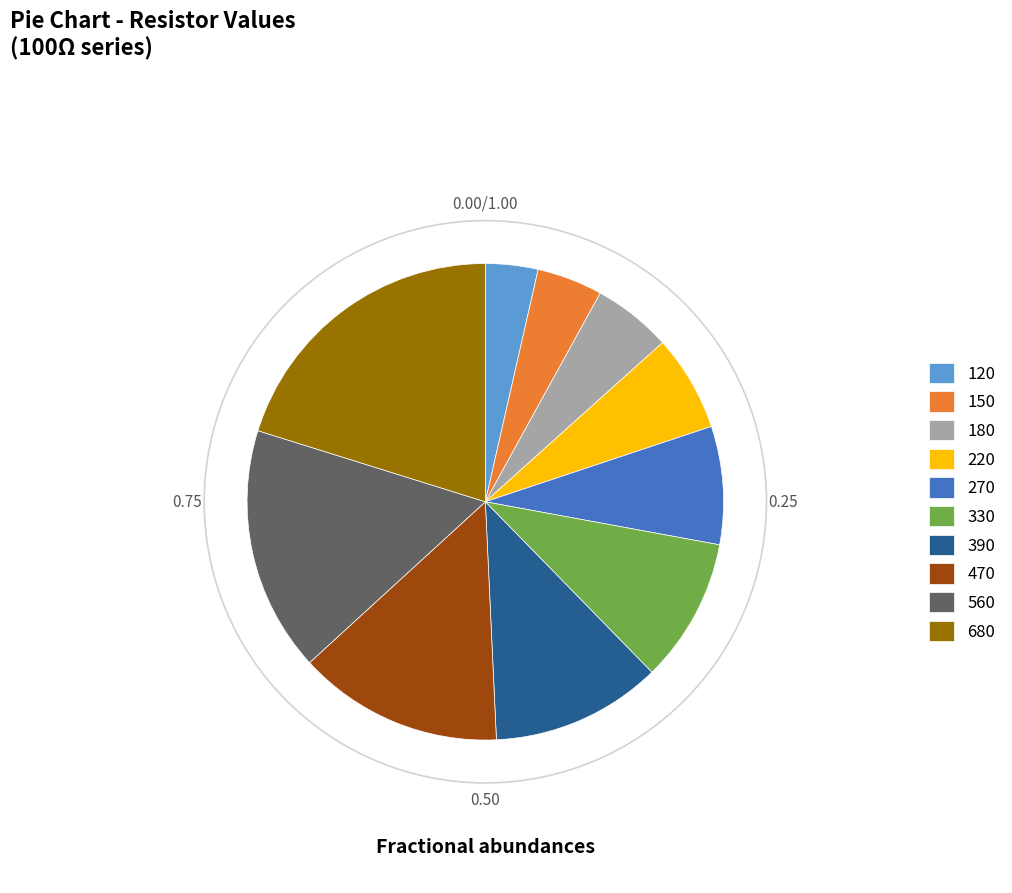

How many segments does this pie chart have?

10